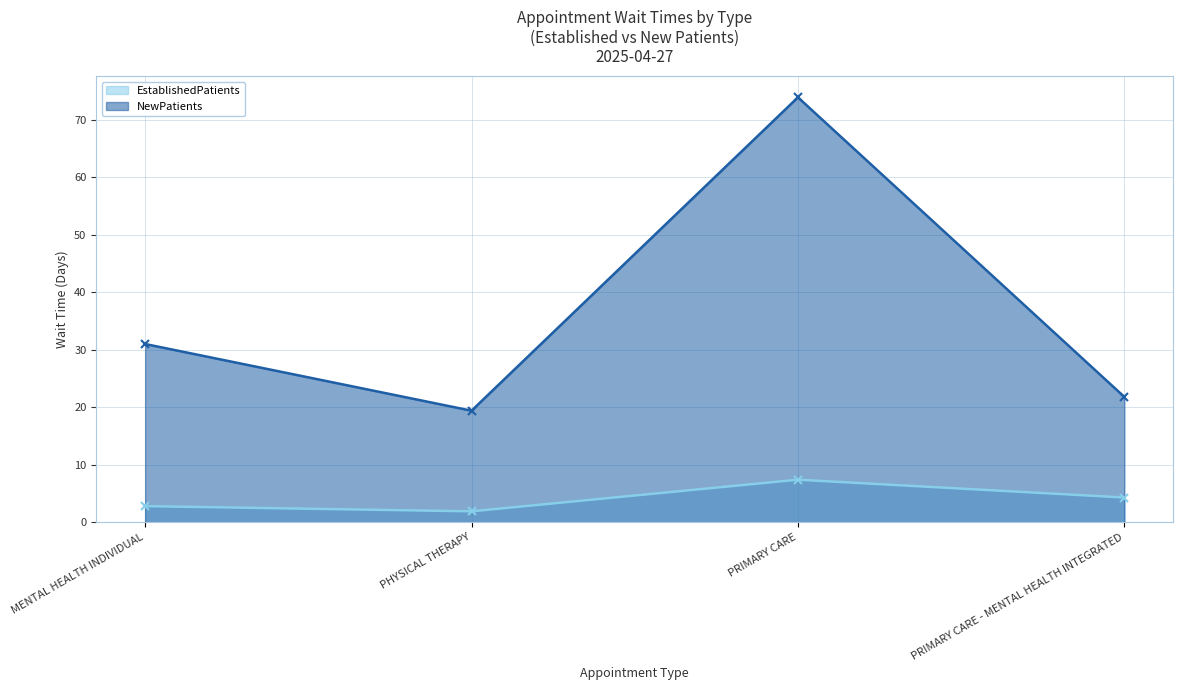

Rank the categories by NewPatients value from highest to lowest.

PRIMARY CARE, MENTAL HEALTH INDIVIDUAL, PRIMARY CARE - MENTAL HEALTH INTEGRATED, PHYSICAL THERAPY